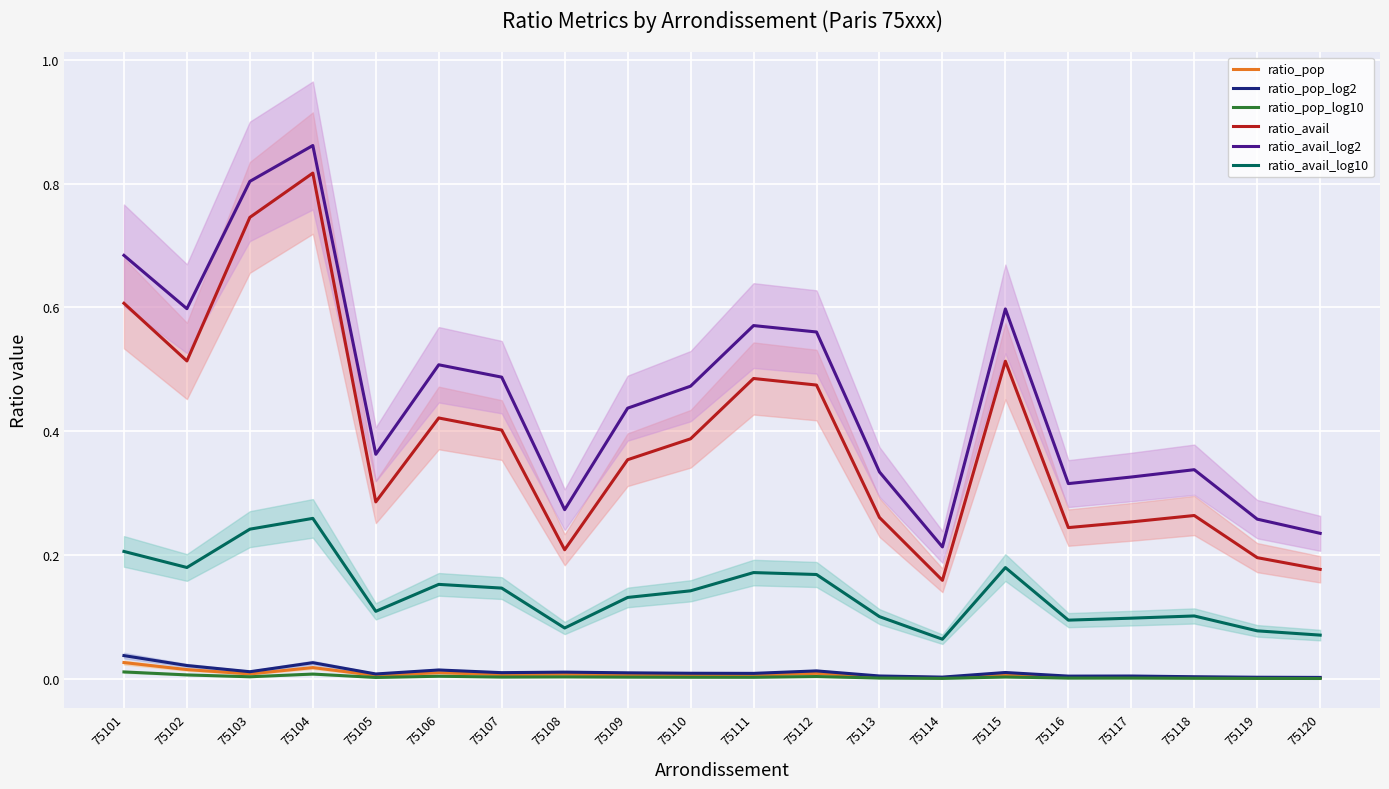

Between 75102 and 75111, which series saw the biggest shift?

ratio_avail